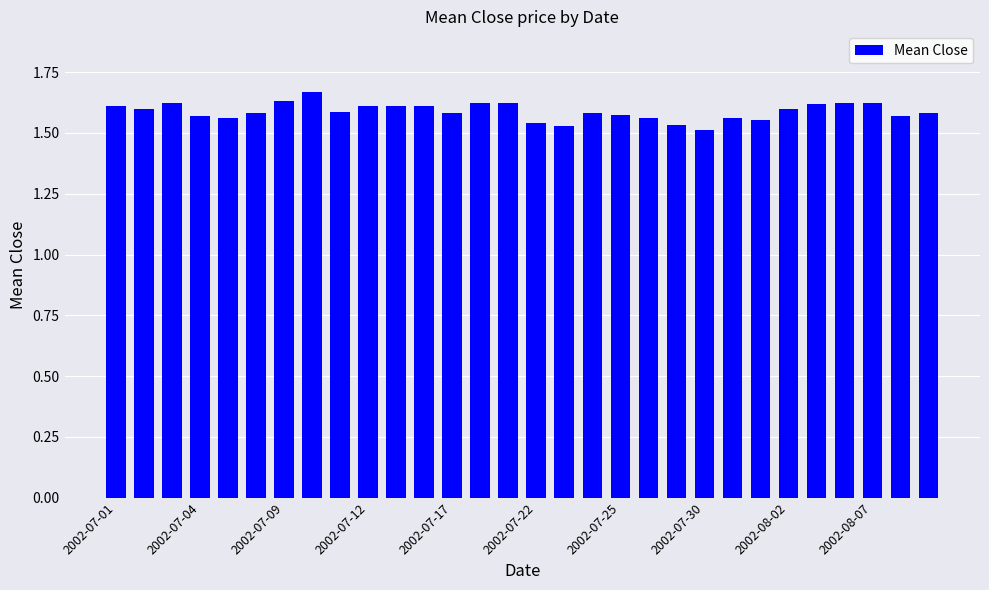

What is the sum of all values?

47.7